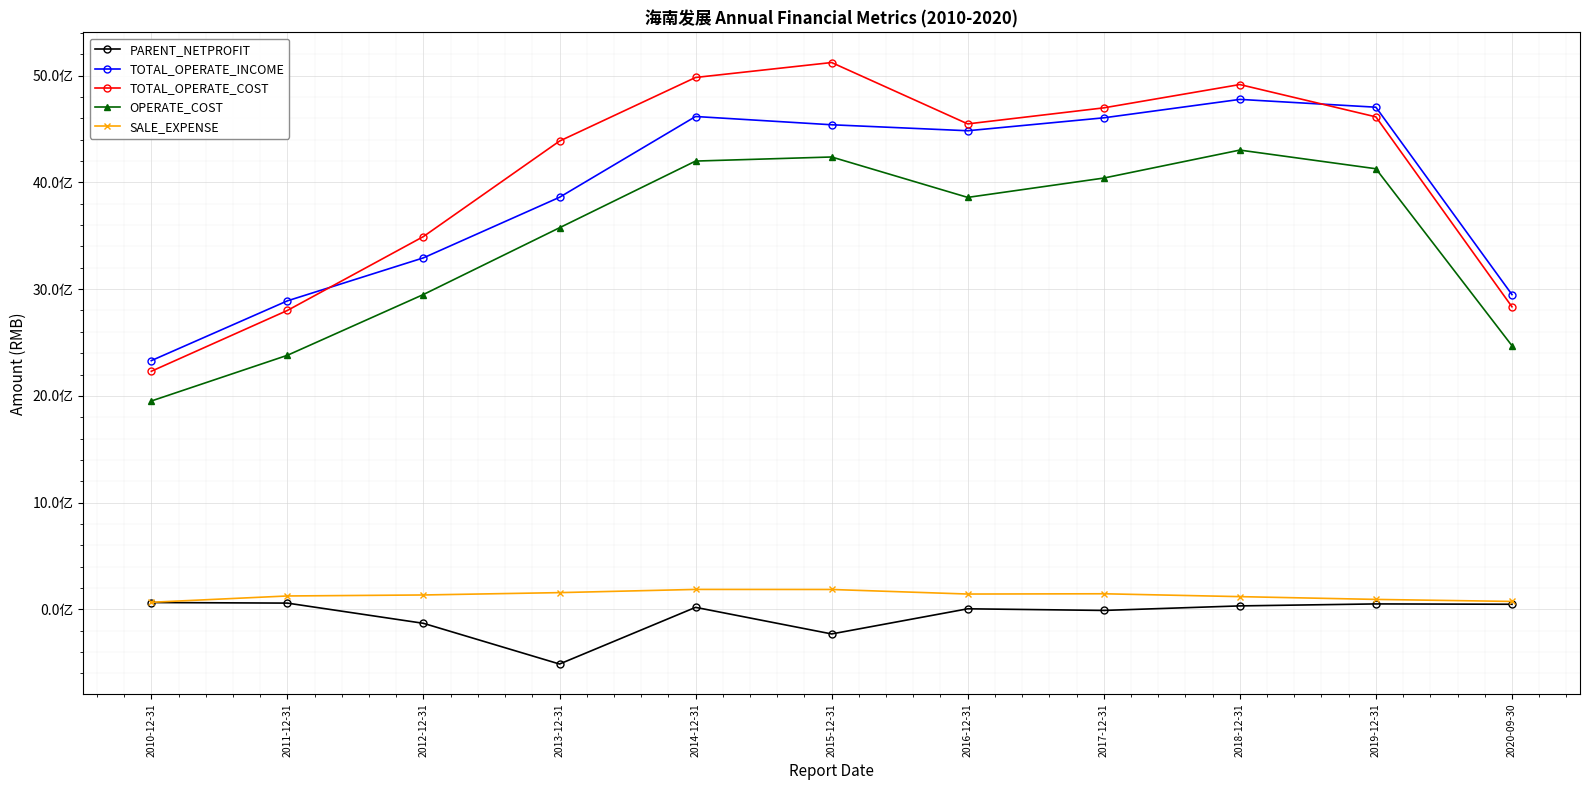

What is the difference between the second highest and minimum values in the SALE_EXPENSE series?

119902355.4